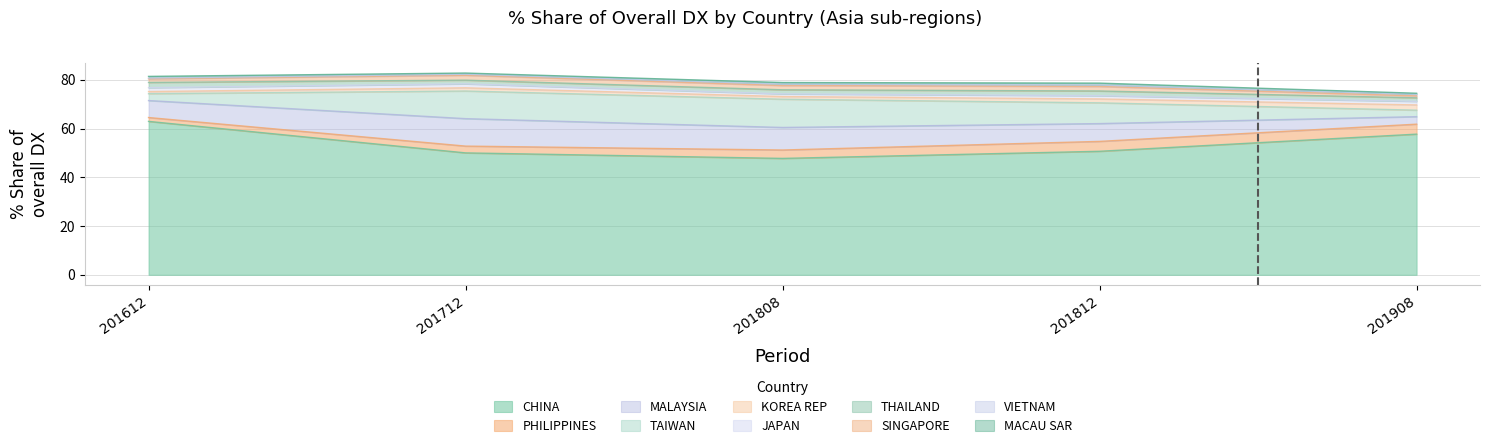

What is the average value of the 201612_% Share of overall DX series?

8.1